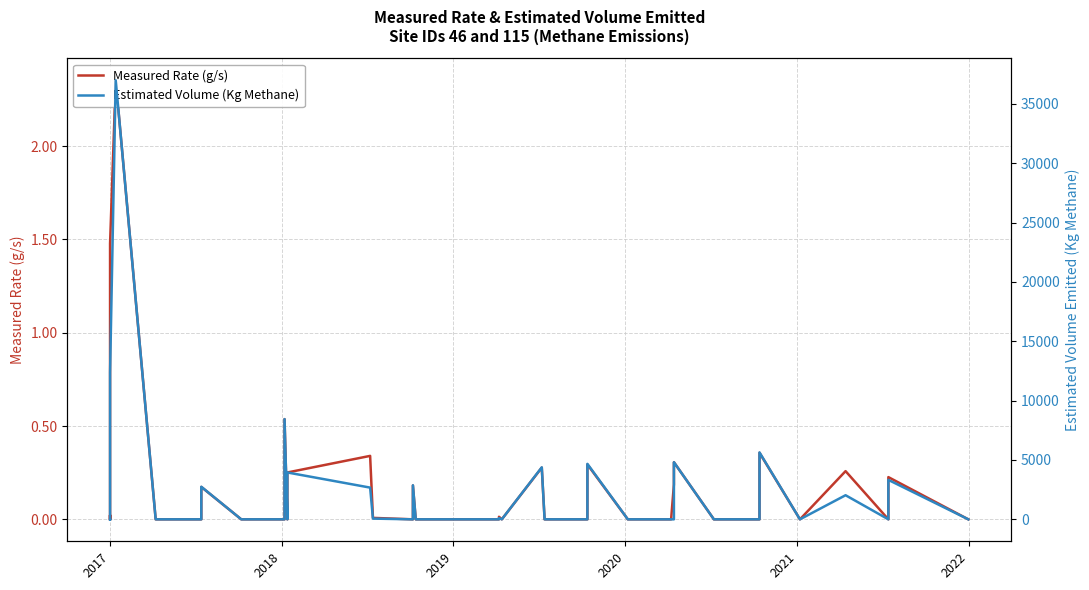

Is the value of Measured Rate (g/s) at 39 greater than the value of Estimated Volume (Kg Methane) at 39?

No